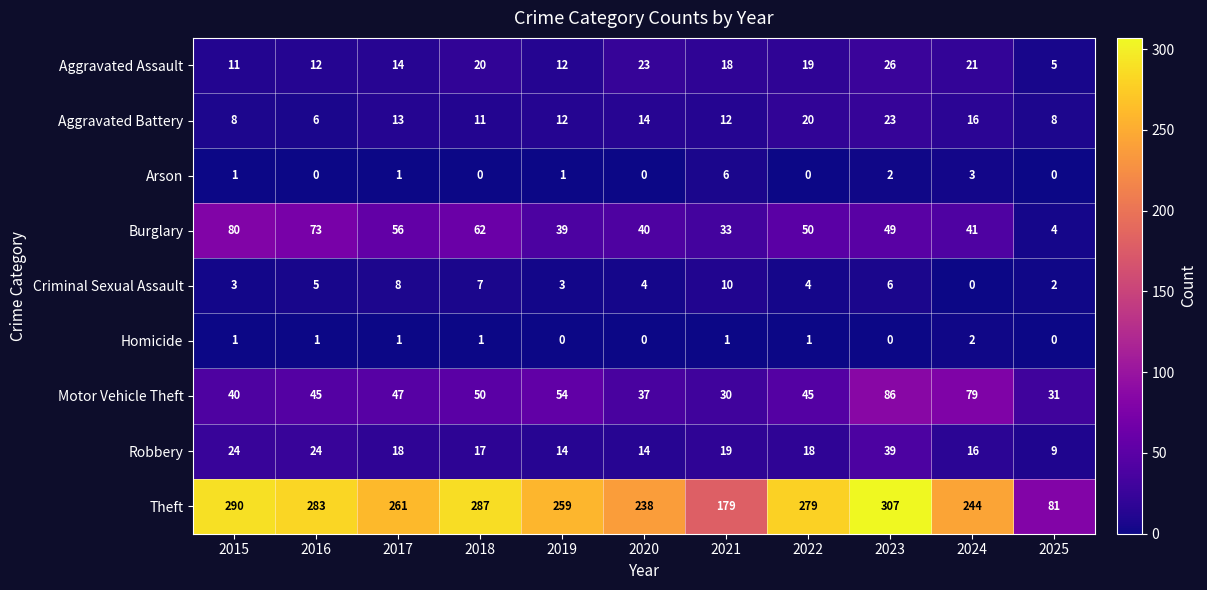

List the labels in order of Theft value, smallest first.

2025, 2021, 2020, 2024, 2019, 2017, 2022, 2016, 2018, 2015, 2023